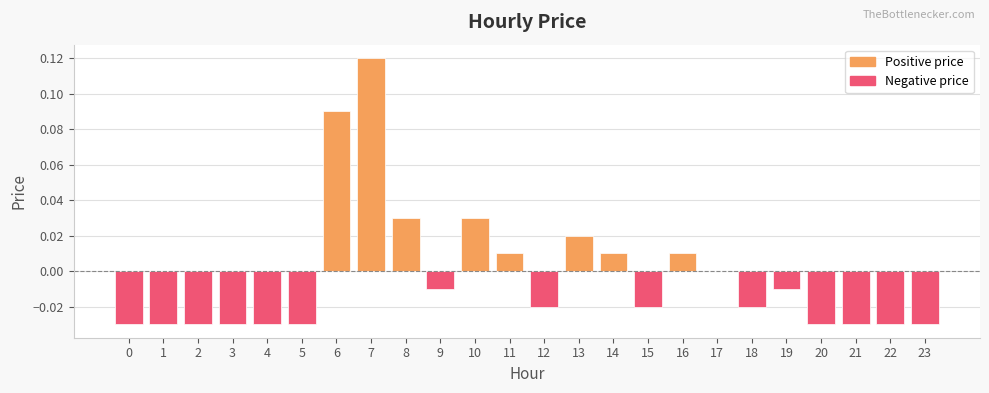

The value at 1 is -0.0. True or false?

True